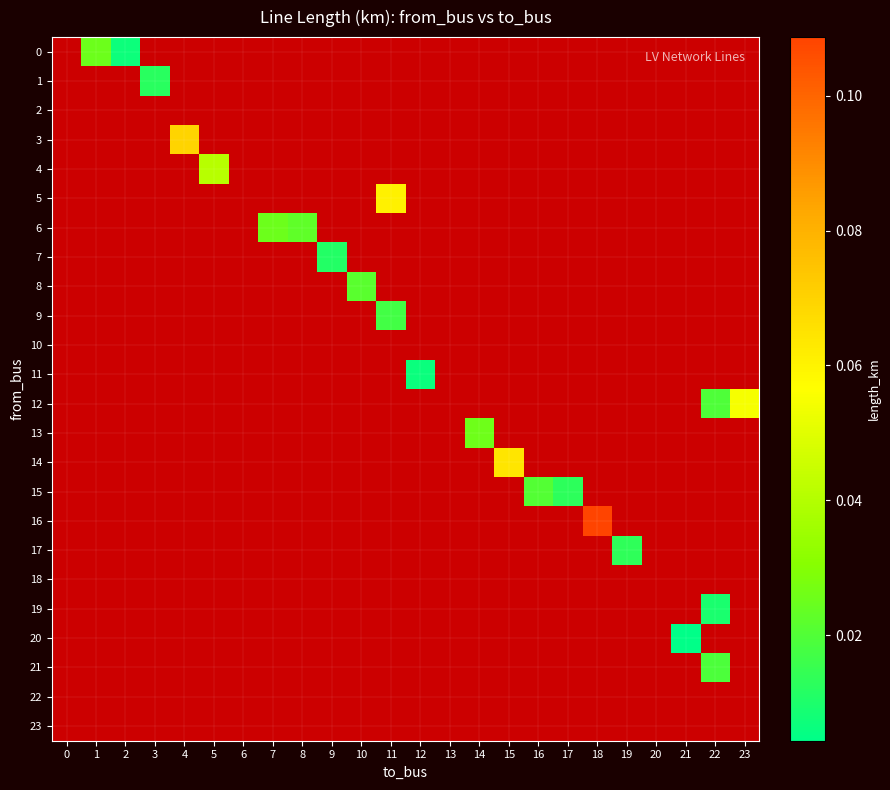

Which has a higher value, 0 or 14?

14